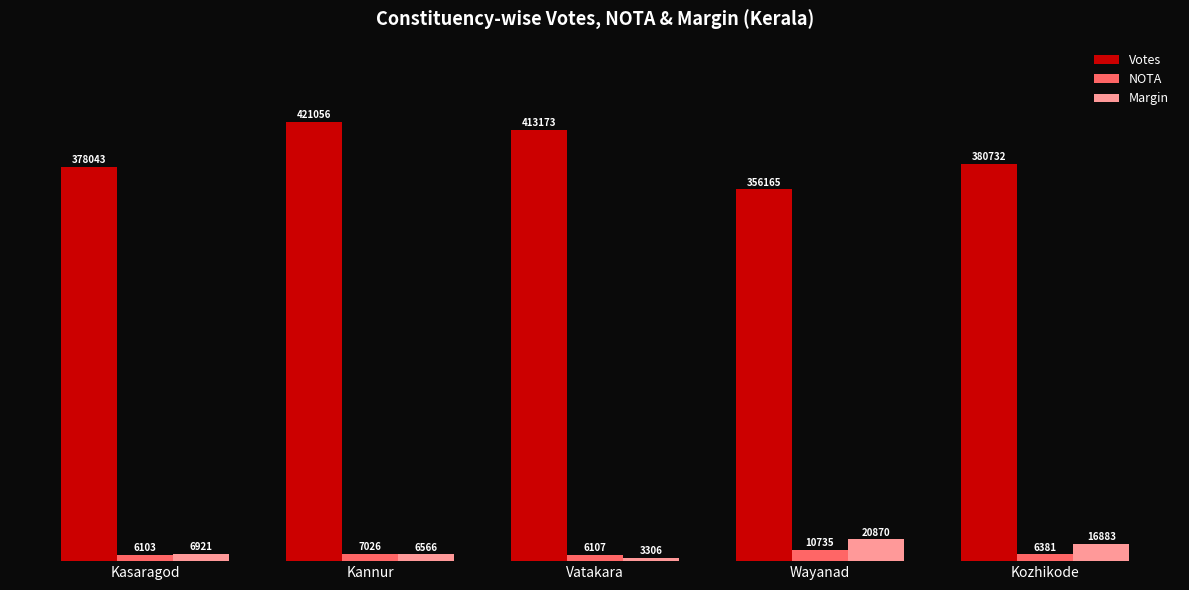

Which label corresponds to the smallest value in the chart?

Vatakara